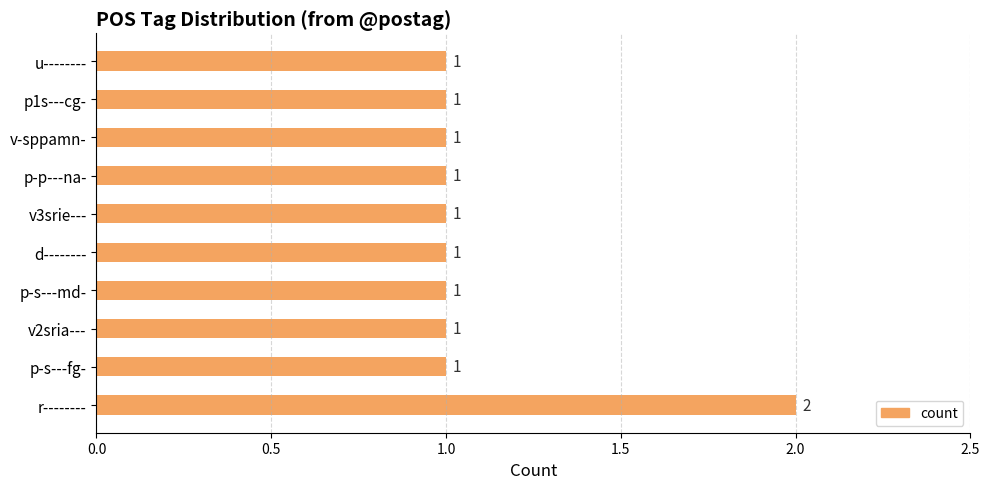

What is the minimum value shown in the chart?

1